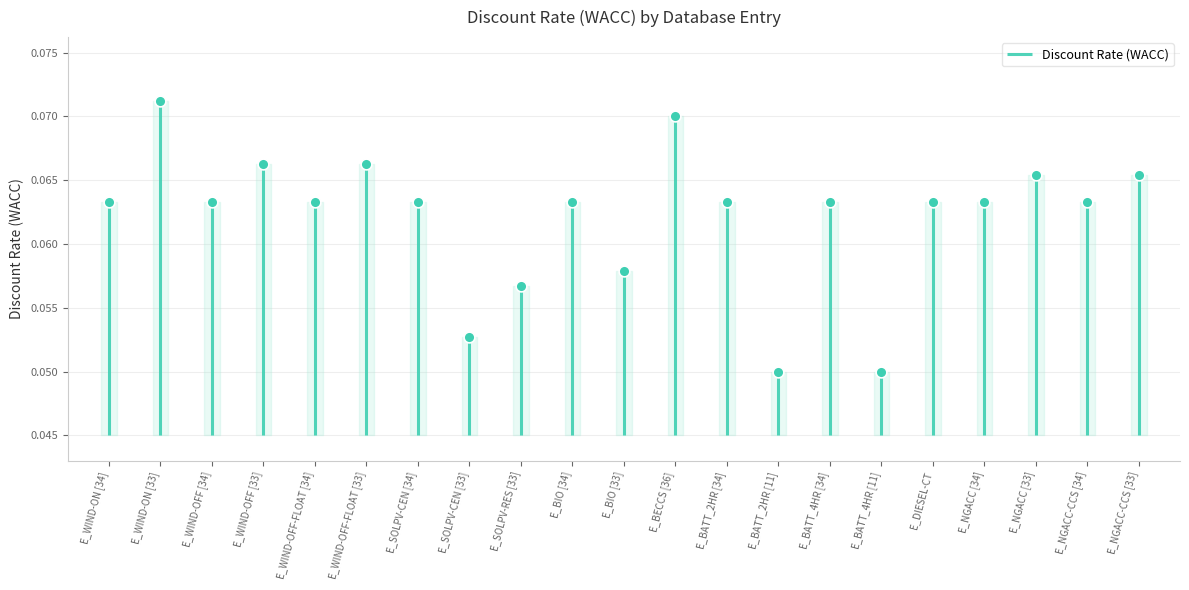

Which has a higher value, E_BIO [33] or E_WIND-ON [34]?

E_WIND-ON [34]